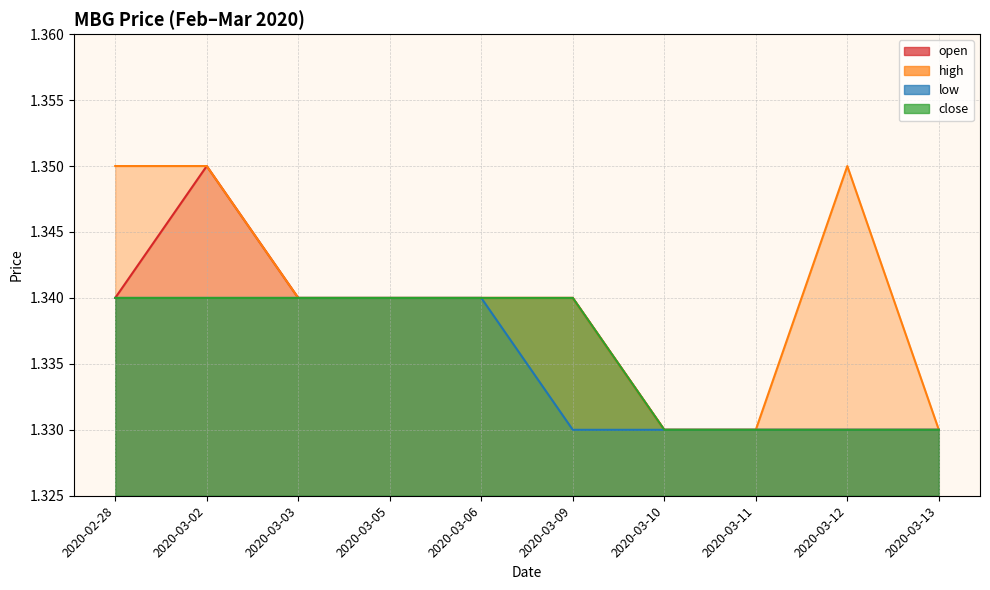

What is the value of the open point at the 9th from the left?

1.3